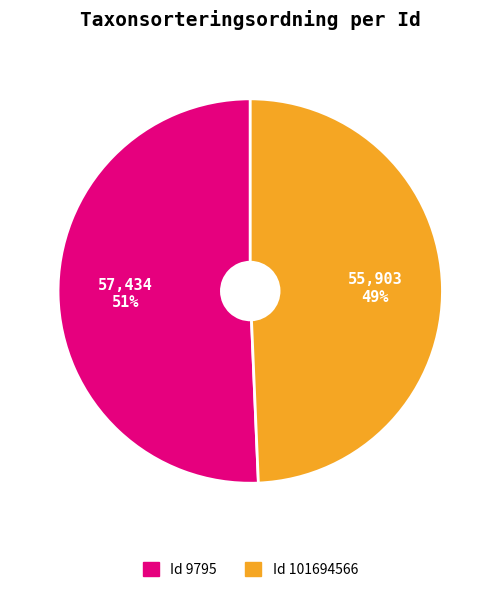

Does any single category account for the majority?

Yes